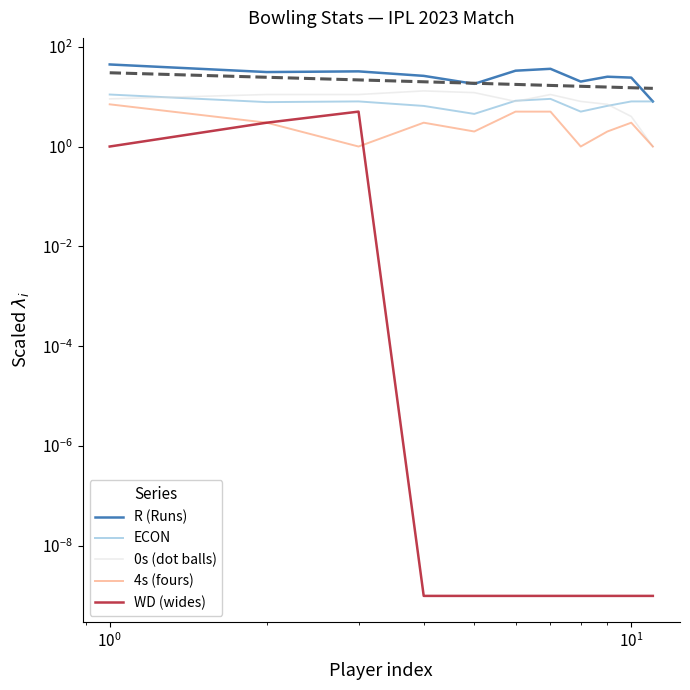

Which series has the widest spread of values?

R (Runs)